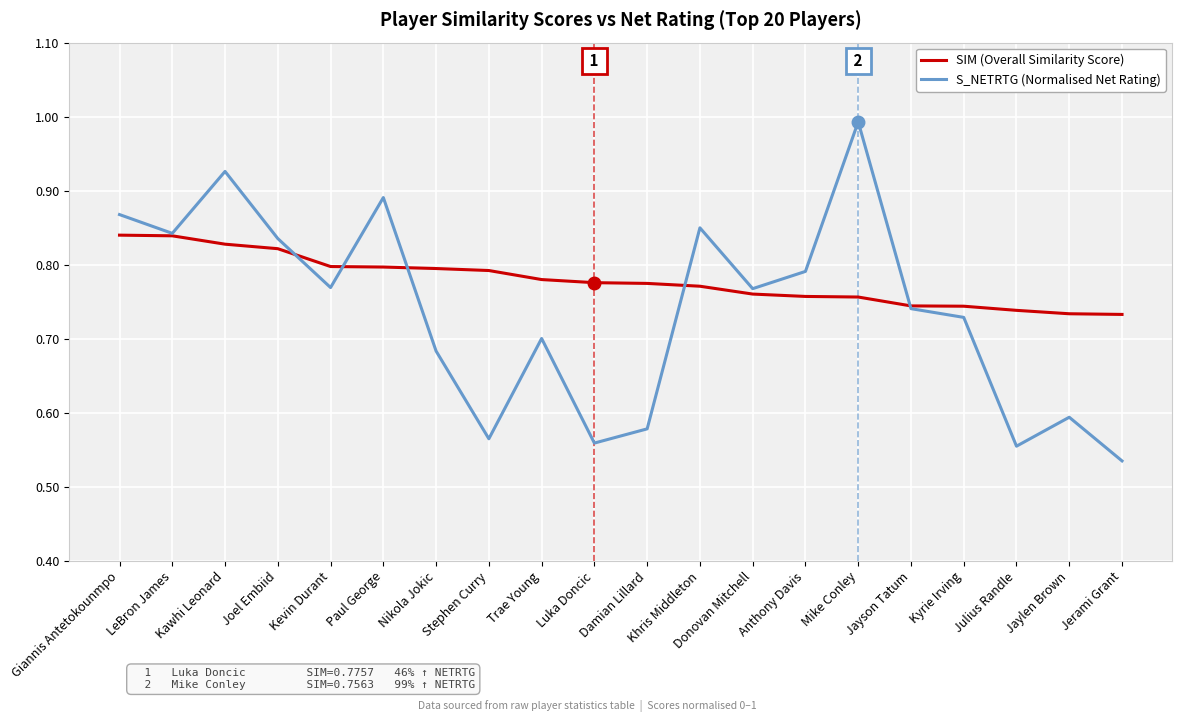

At which label does S_NETRTG (Normalised Net Rating) reach its minimum?

Jerami Grant